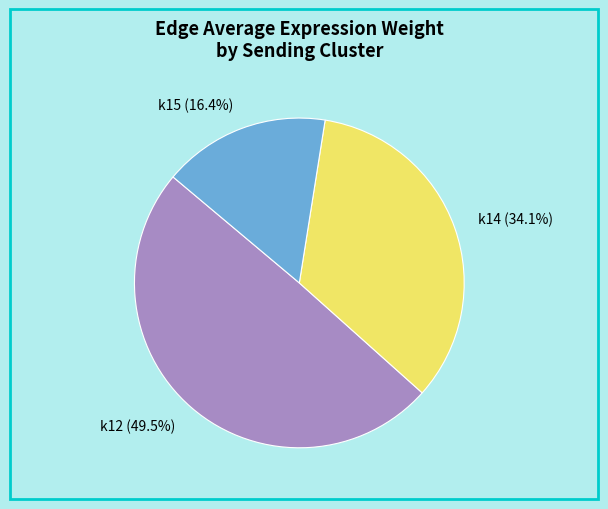

What percentage is NOT represented by k15 (16.4%)?

83.6%